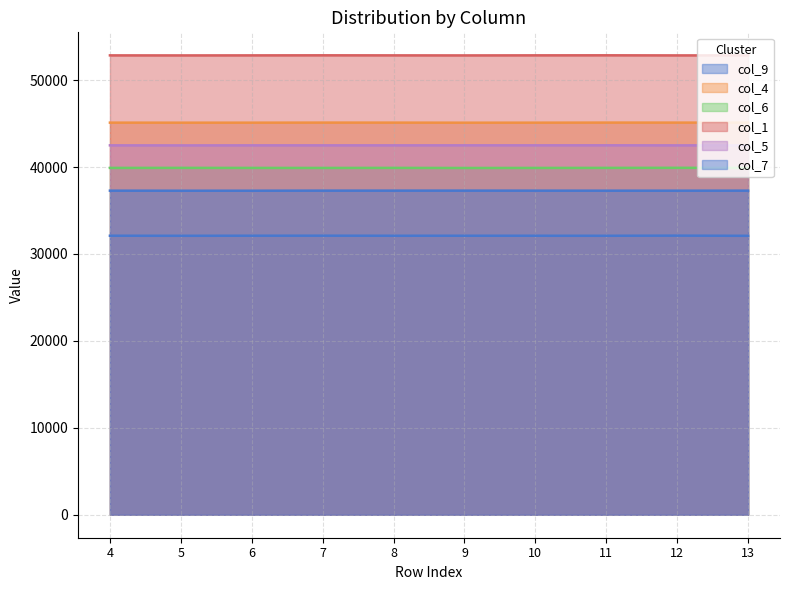

Where is the first local minimum for col_7?

5